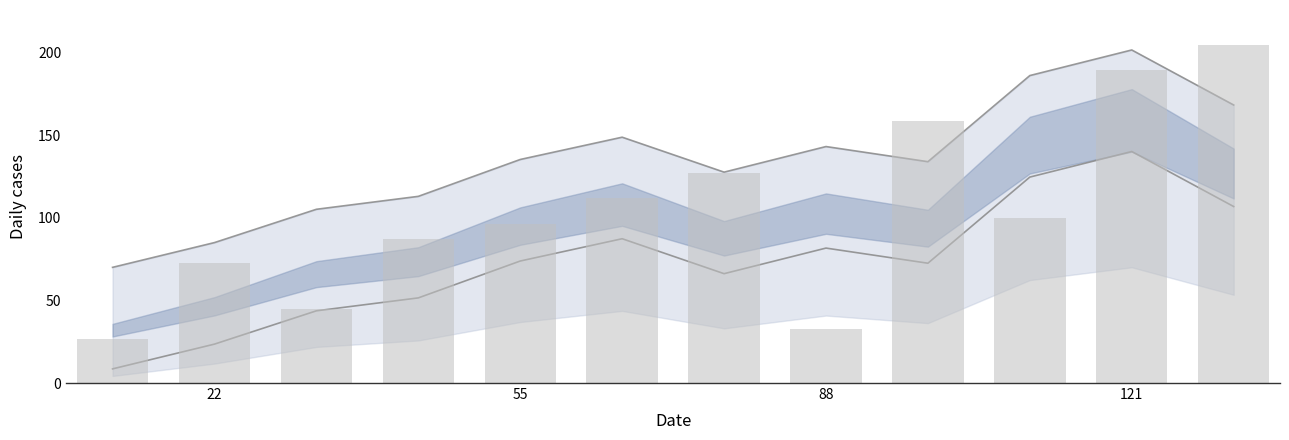

Which series has the widest spread of values?

val_b bars